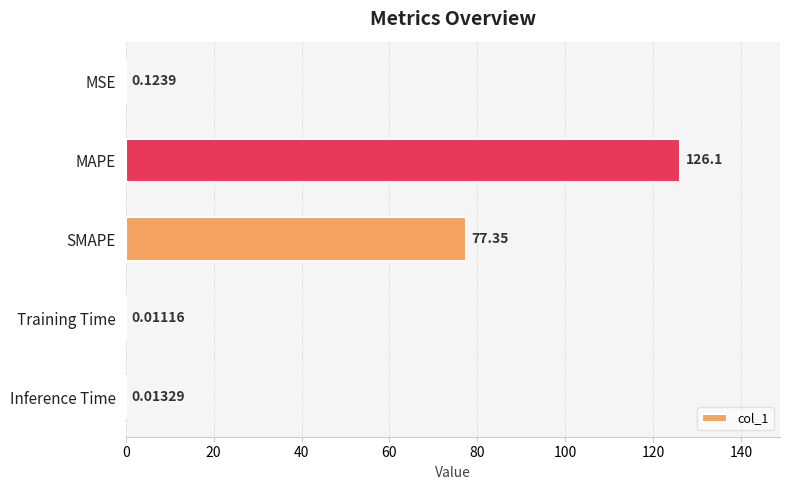

Which category has the highest value across all series?

MAPE